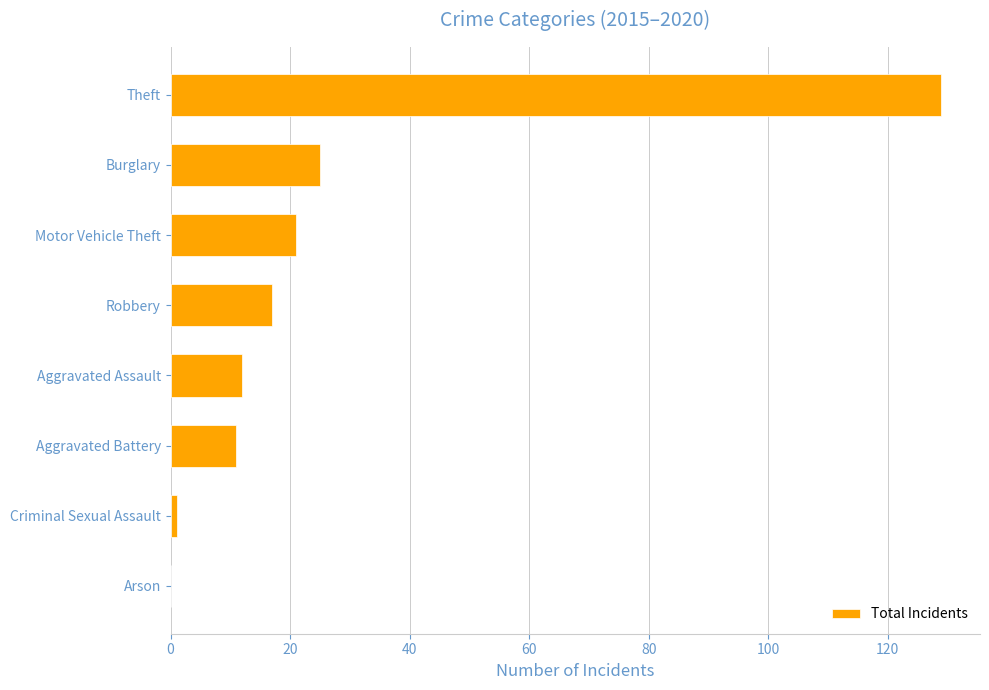

What is the greatest value displayed?

129